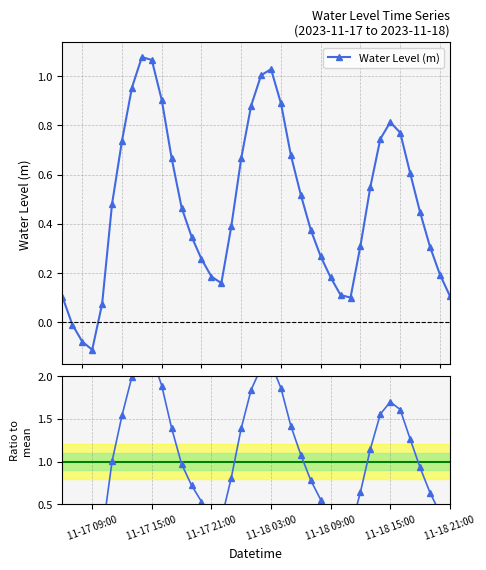

List the series in order of their overall mean, highest first.

Ratio to mean, Water Level (m)